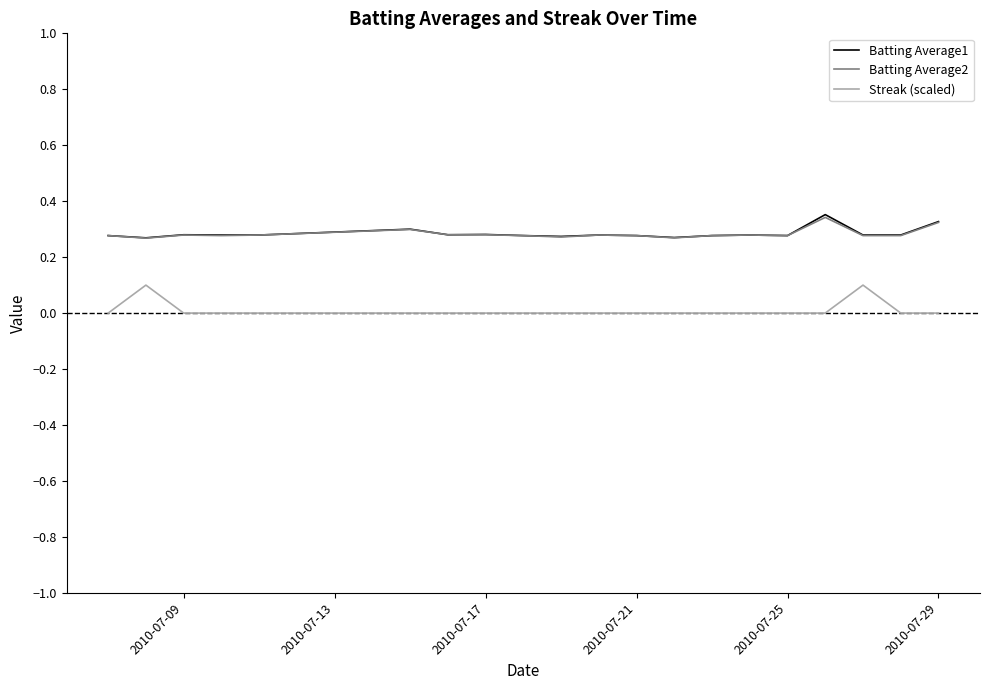

True or false: Batting Average2 and Streak (scaled) intersect in this chart.

False